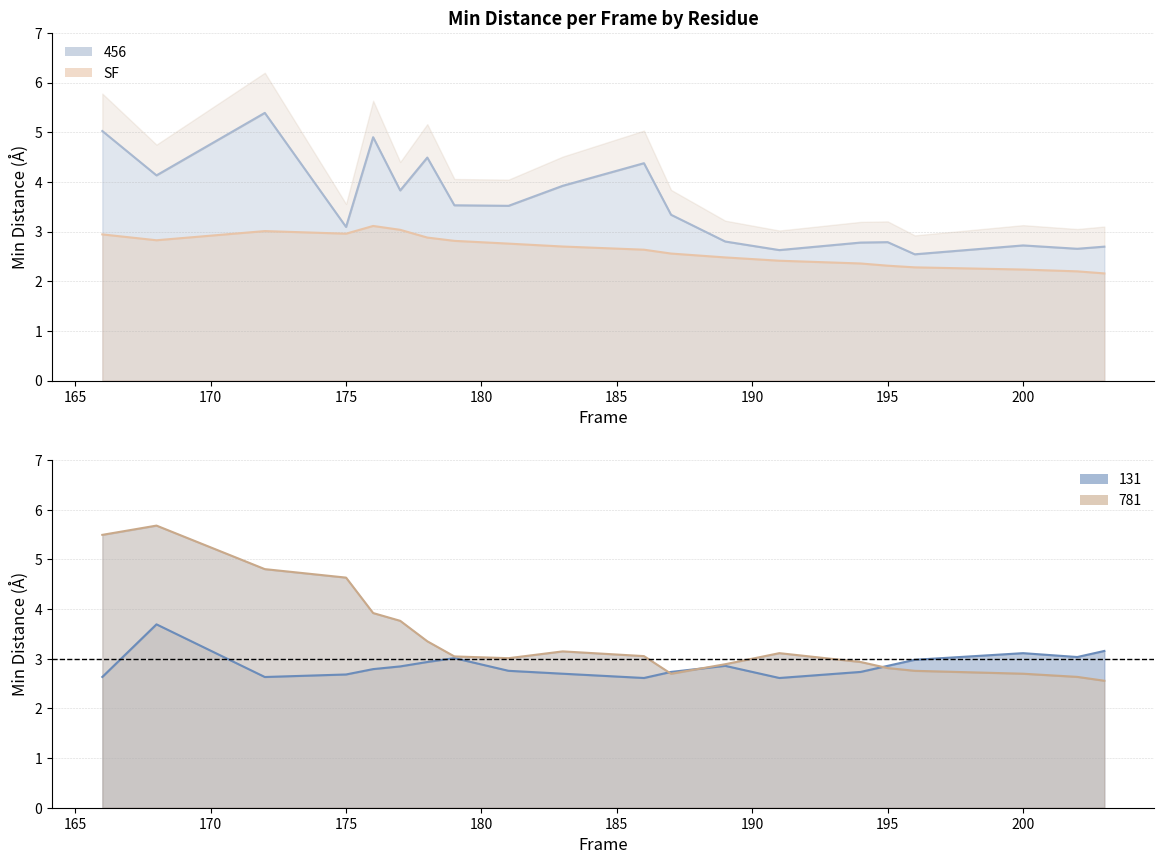

What is the difference between the maximum and minimum values in the SF series?

1.0